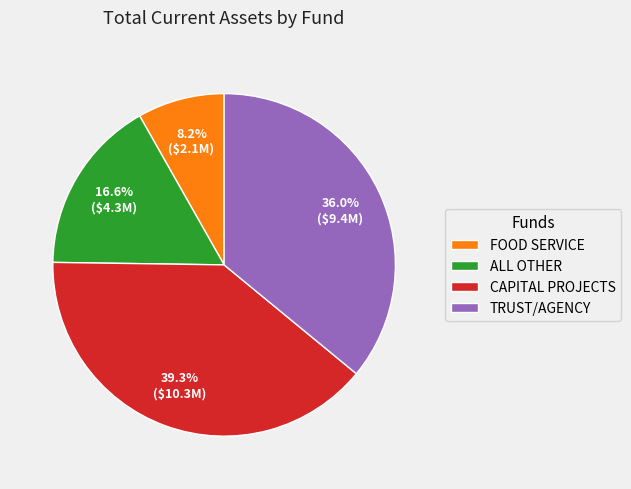

How much of the chart is everything except ALL OTHER?

83.4%